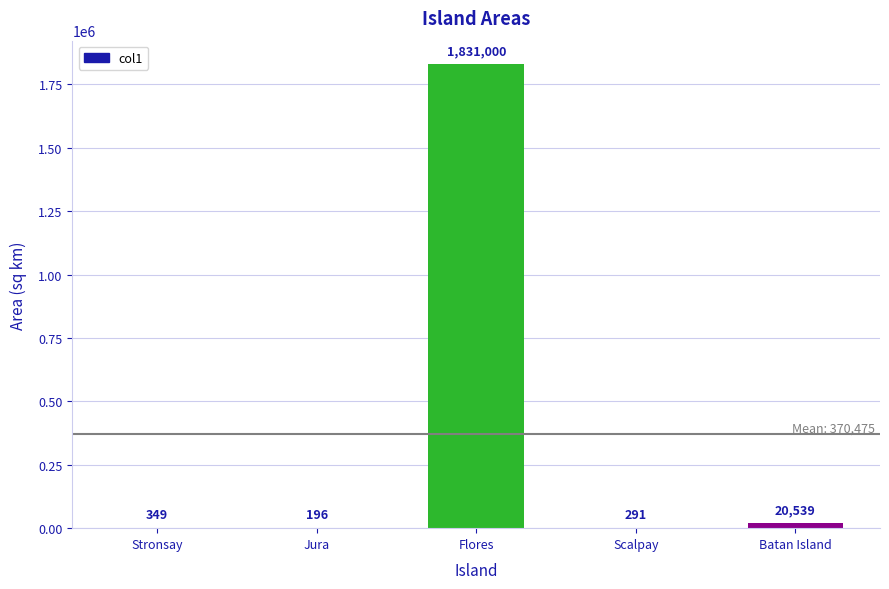

Approximately how many times larger is the value at Flores compared to Jura?

9341.8